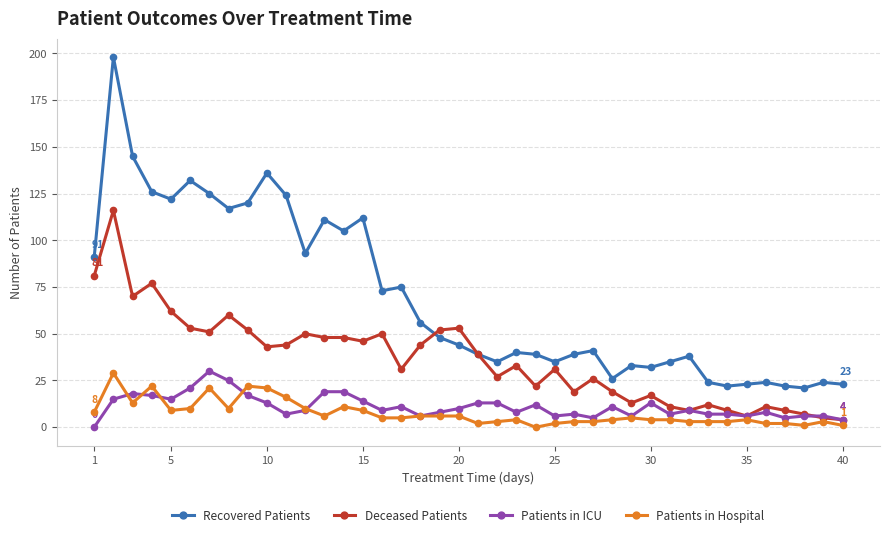

True or false: Patients in Hospital and Deceased Patients intersect in this chart.

False